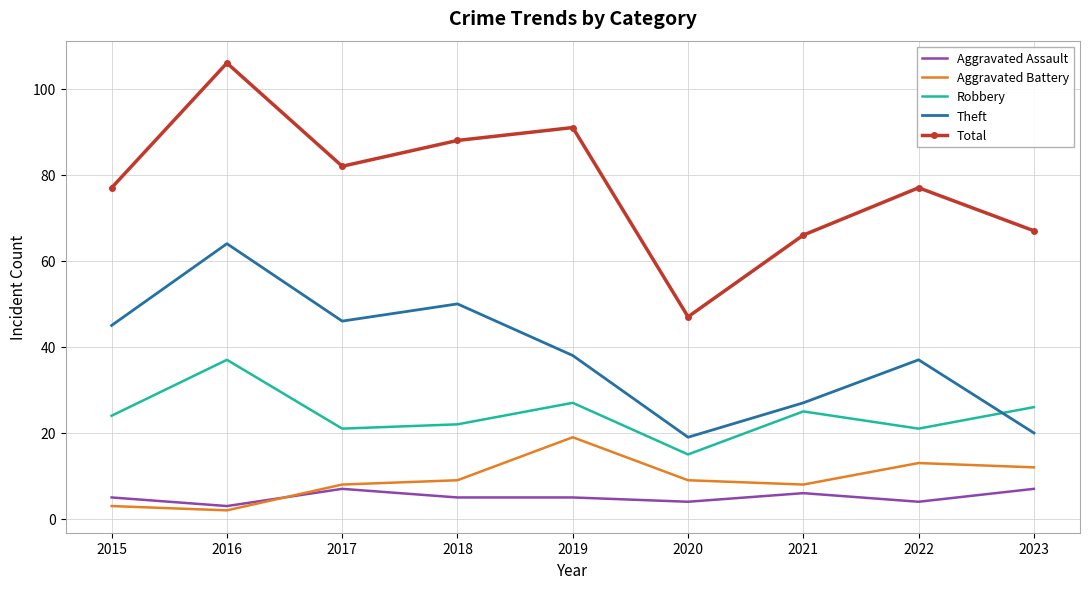

What value does the Theft series have at 2017?

46